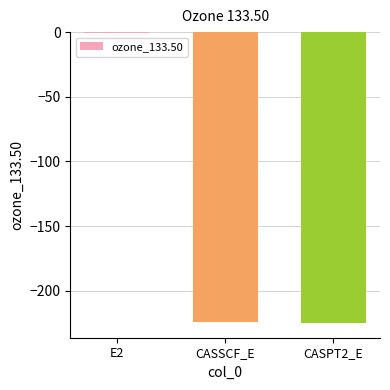

What is the approximate value at CASSCF_E?

-224.6